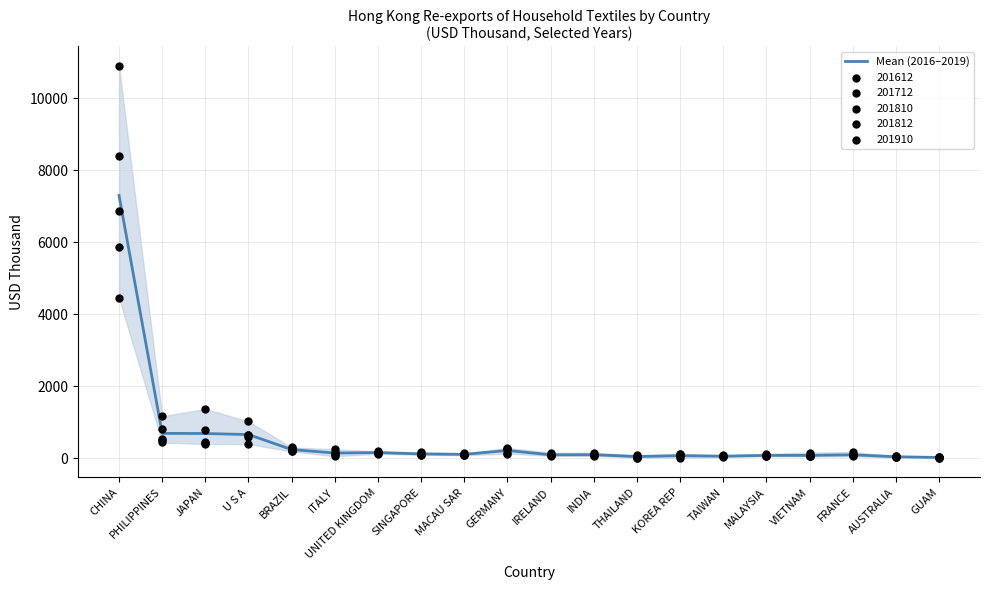

Which has a higher value, CHINA or GUAM?

CHINA